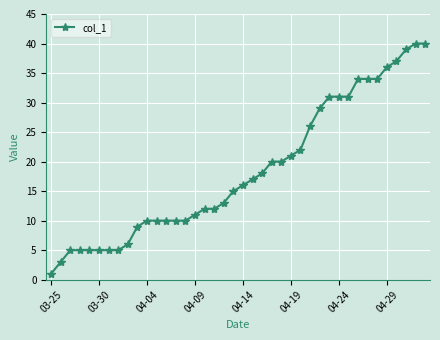

What is the minimum value shown in the chart?

1